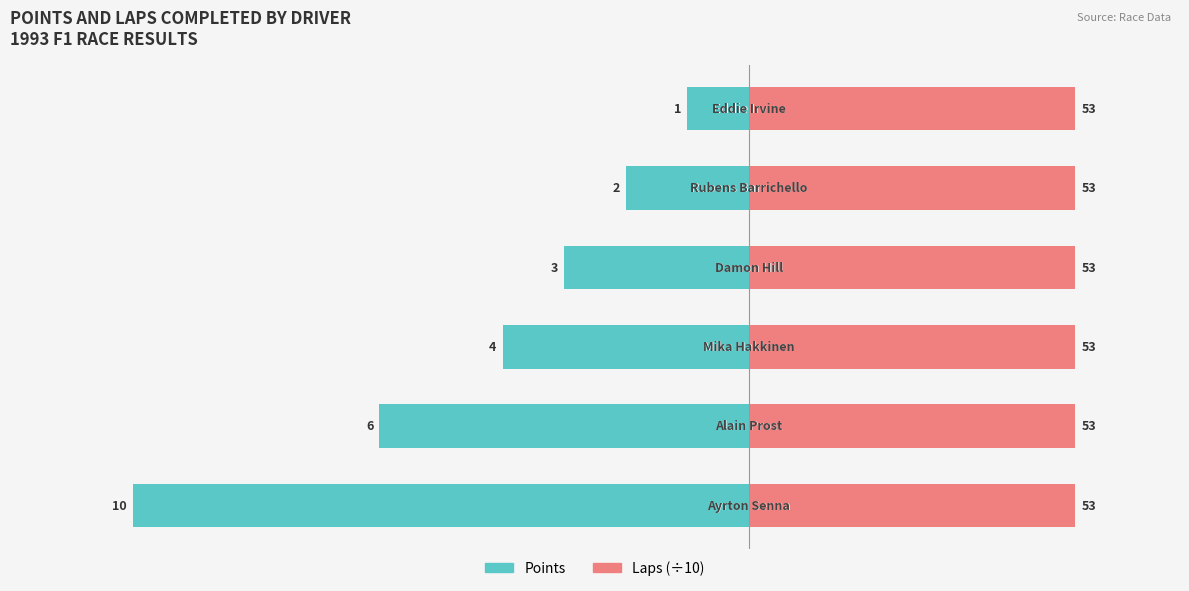

Between 4 and 2, which is larger?

4